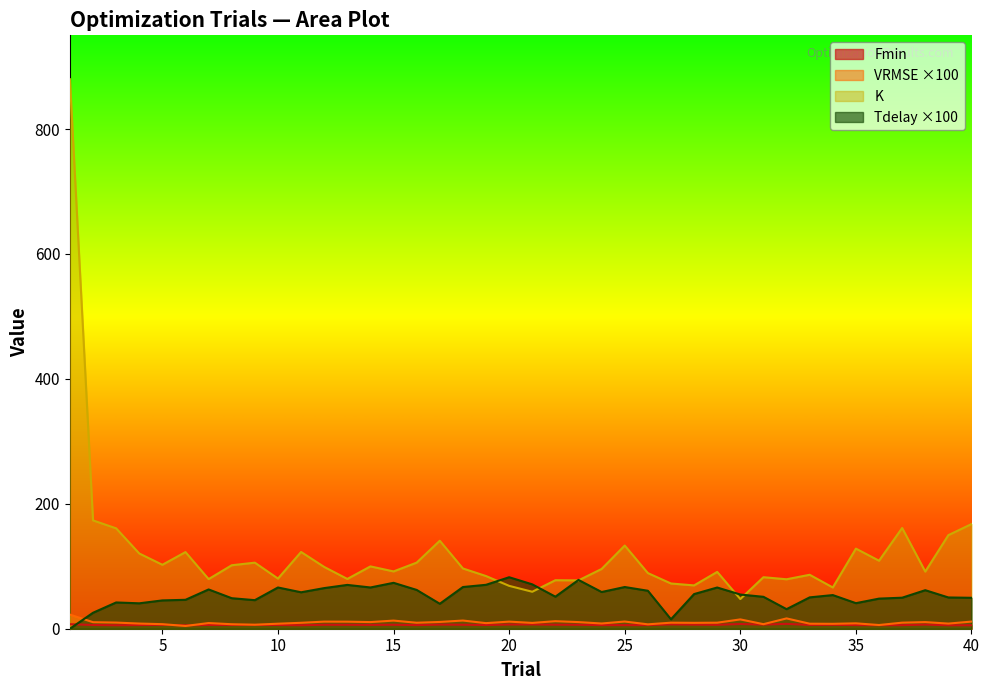

How many intersections are there between Tdelay and K?

6